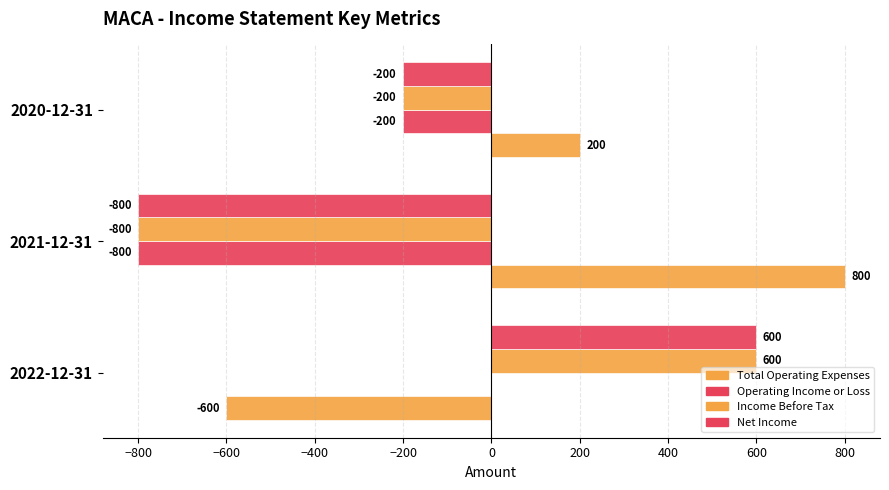

How many data points in Operating Income or Loss are above -200?

1